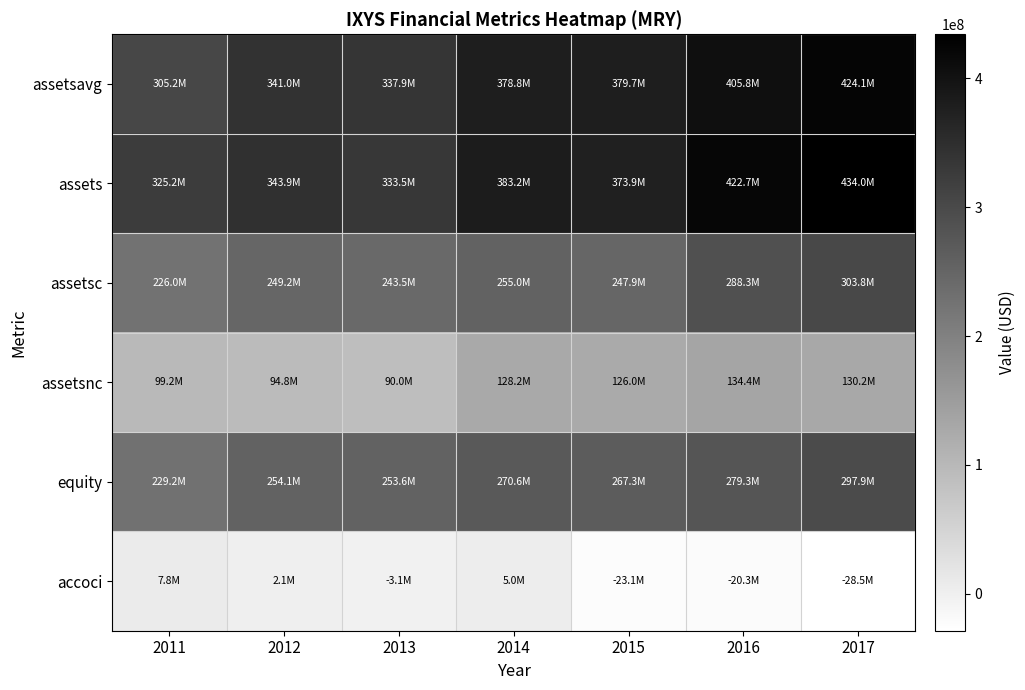

How many series are shown in this chart?

6